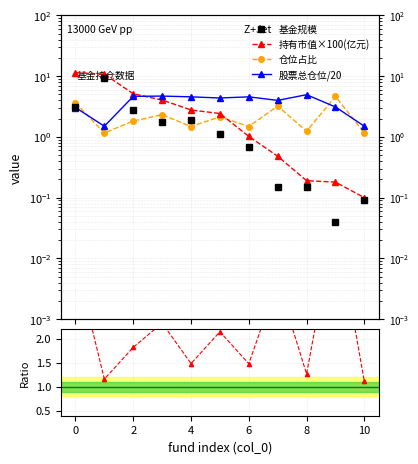

What is the difference between the 持有市值×100(亿元) values at 0 and 2?

6.3